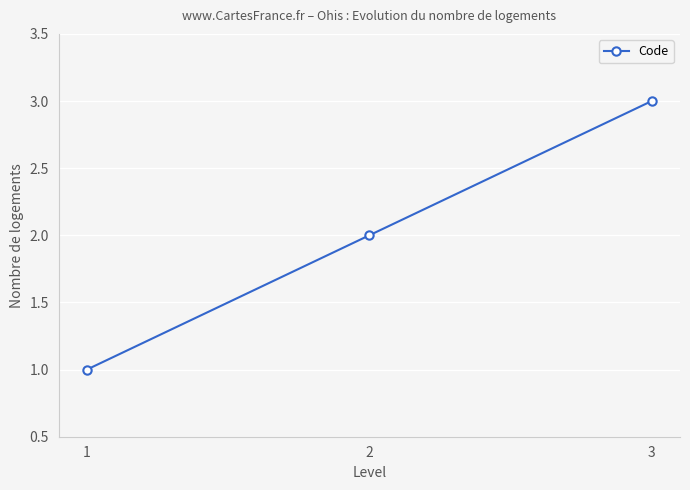

Rank the categories by value from lowest to highest.

1, 2, 3